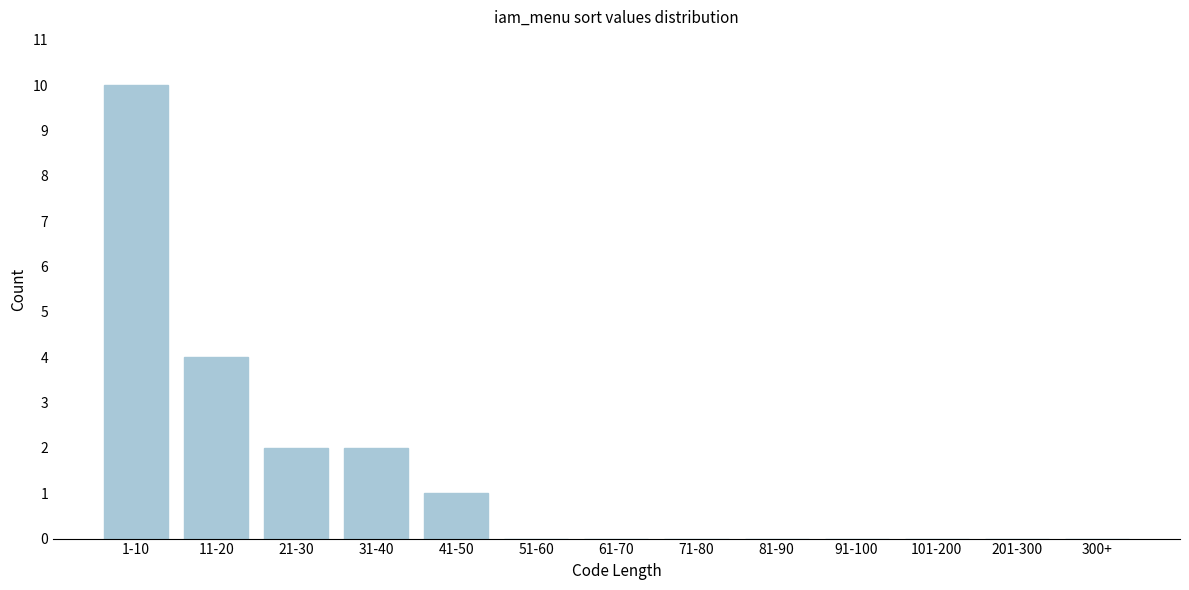

Reading left to right, extract all data points from this chart.

1-10=10	11-20=4	21-30=2	31-40=2	41-50=1	51-60=0	61-70=0	71-80=0	81-90=0	91-100=0	101-200=0	201-300=0	300+=0